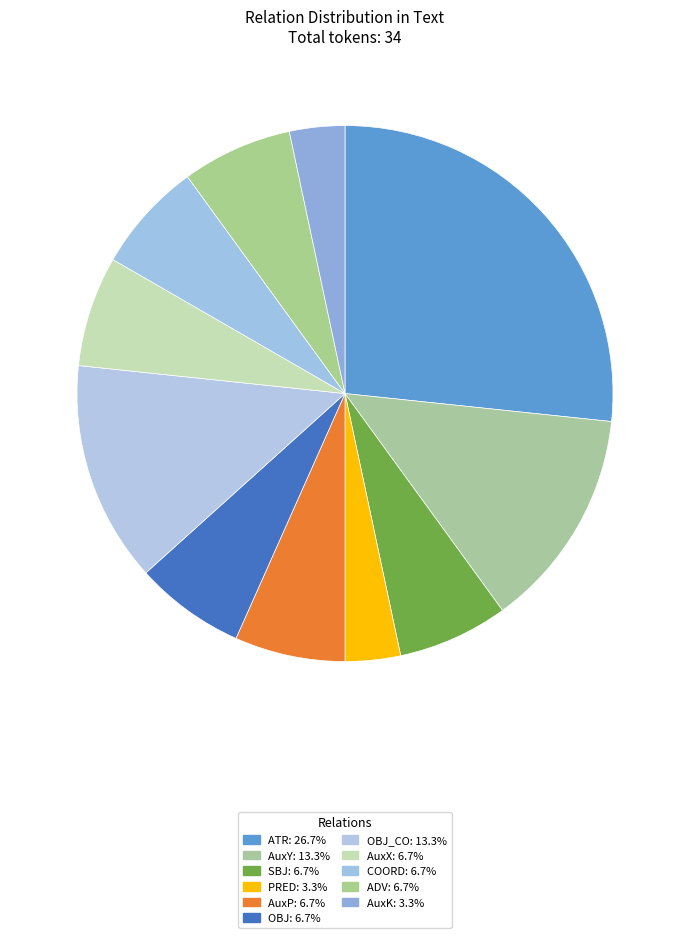

Which slice is the largest?

ATR